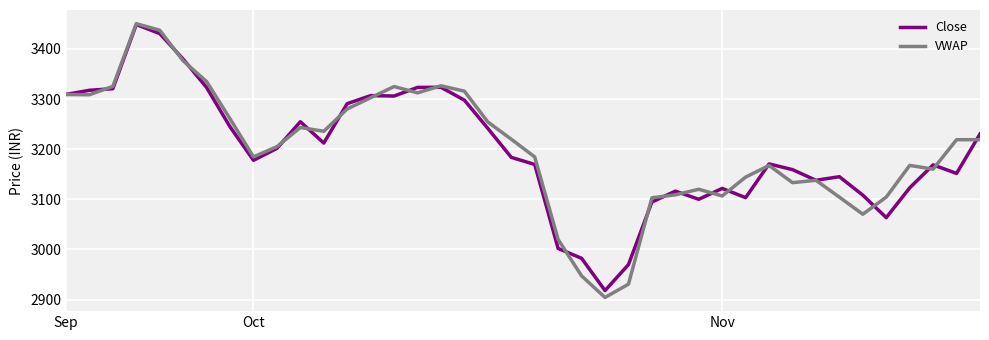

What is the maximum value for VWAP?

3450.3